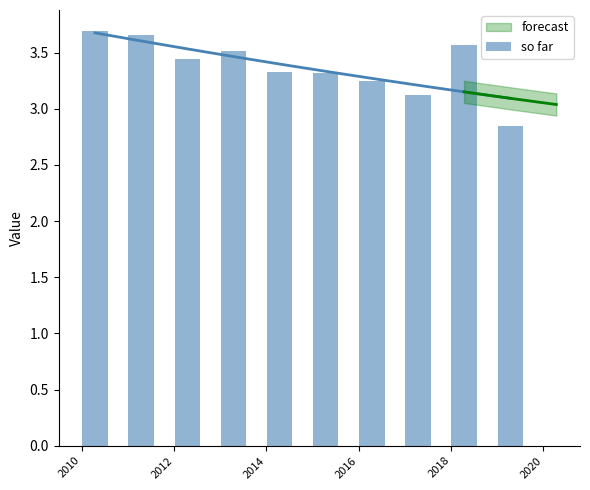

What is the value of the 5th bar from the left?

3.3